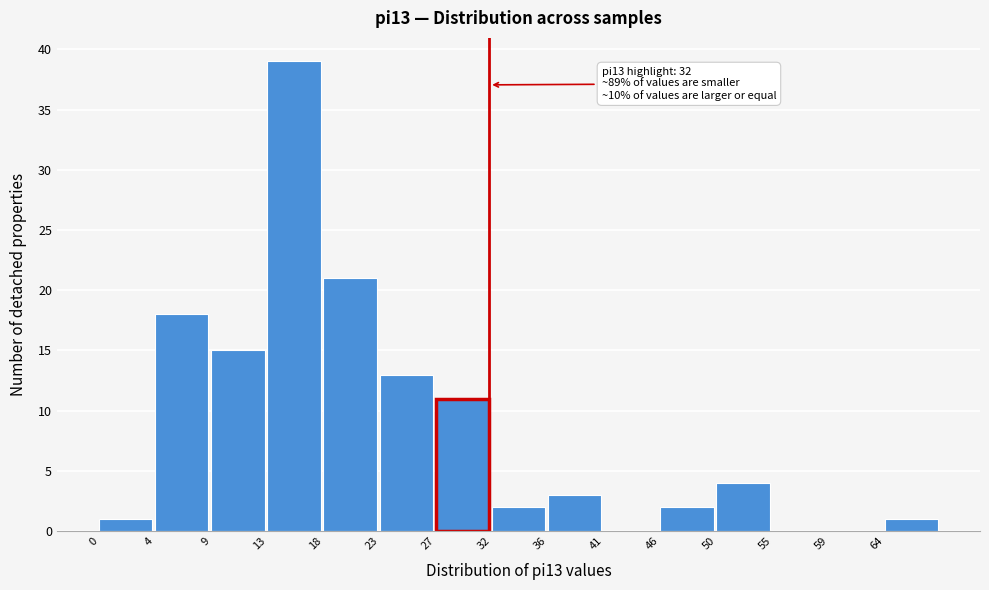

Reading left to right, what are all the values shown in this chart?

0=1	4=18	9=15	13=39	18=21	23=13	27=11	32=2	36=3	41=0	46=2	50=4	55=0	59=0	64=1